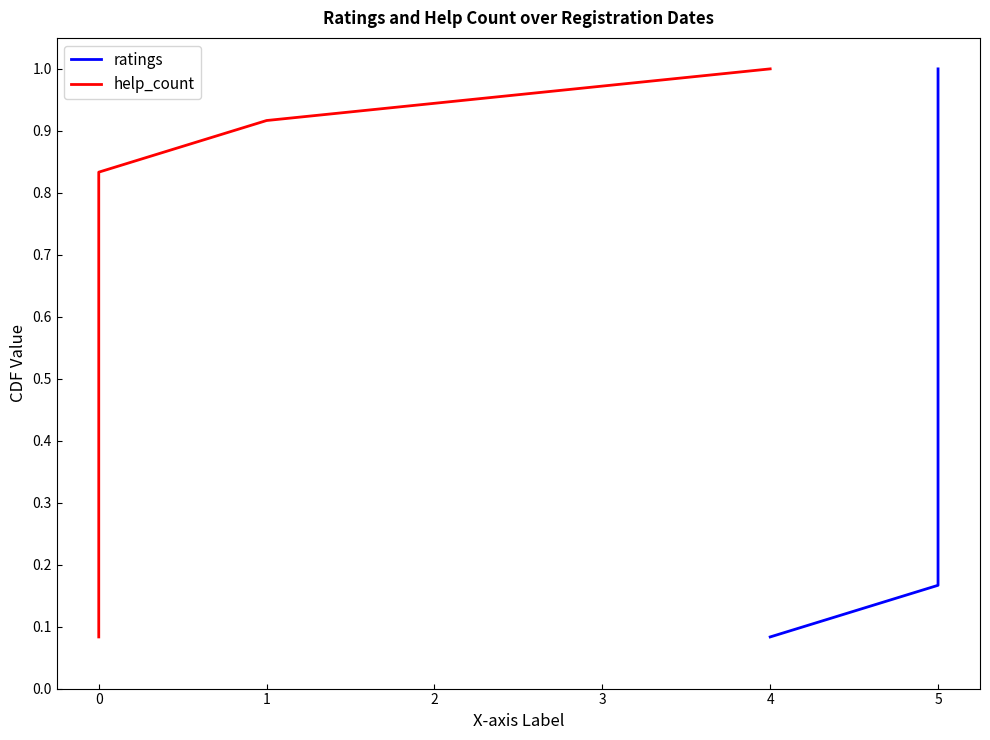

True or false: ratings and help_count intersect in this chart.

False